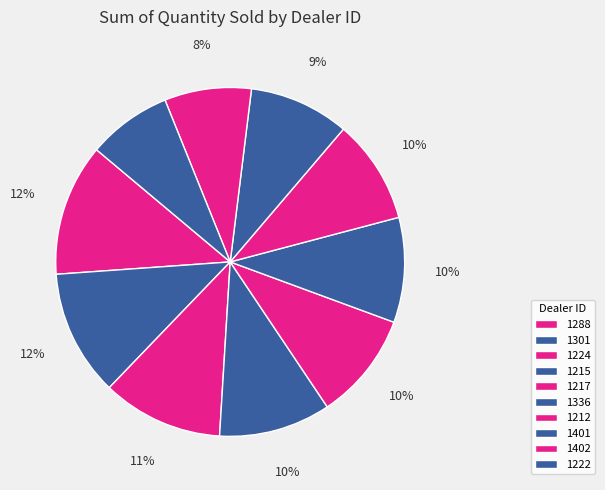

The 1288 slice represents 12% of the pie. True or false?

True